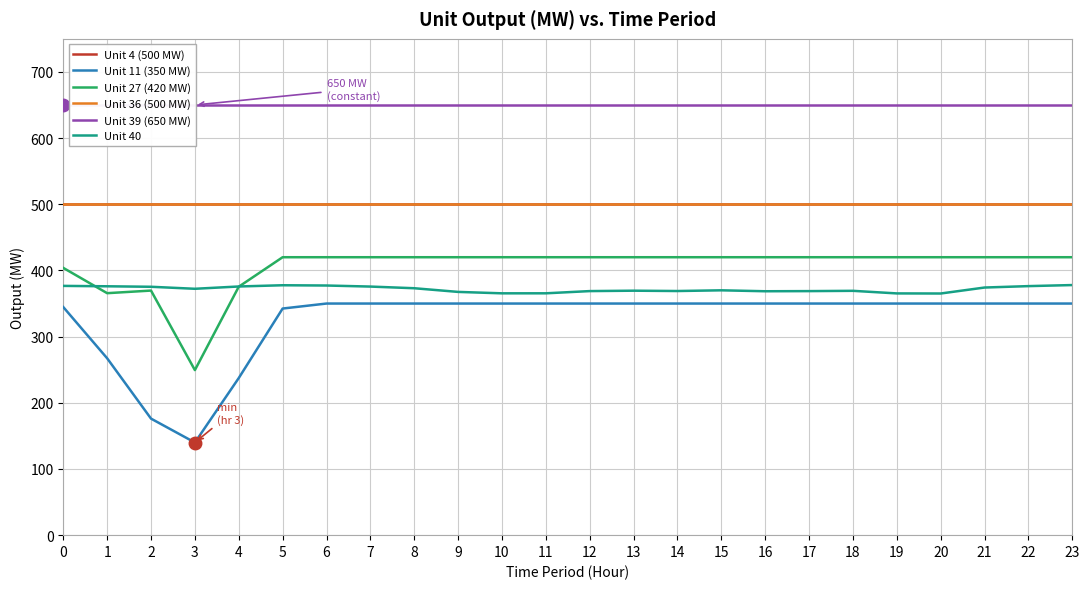

Reading right to left, transcribe all the data shown in this chart.

Unit 4 (500 MW): 500.0	500.0	500.0	500.0	500.0	500.0	500.0	500.0	500.0	500.0	500.0	500.0	500.0	500.0	500.0	500.0	500.0	500.0	500.0	500.0	500.0	500.0	500.0	500.0
Unit 11 (350 MW): 350.0	350.0	350.0	350.0	350.0	350.0	350.0	350.0	350.0	350.0	350.0	350.0	350.0	350.0	350.0	350.0	350.0	350.0	342.5	237.5	140.0	176.1	267.3	344.7
Unit 27 (420 MW): 420.0	420.0	420.0	420.0	420.0	420.0	420.0	420.0	420.0	420.0	420.0	420.0	420.0	420.0	420.0	420.0	420.0	420.0	420.0	375.4	249.4	369.6	365.7	403.9
Unit 36 (500 MW): 500.0	500.0	500.0	500.0	500.0	500.0	500.0	500.0	500.0	500.0	500.0	500.0	500.0	500.0	500.0	500.0	500.0	500.0	500.0	500.0	500.0	500.0	500.0	500.0
Unit 39 (650 MW): 650.0	650.0	650.0	650.0	650.0	650.0	650.0	650.0	650.0	650.0	650.0	650.0	650.0	650.0	650.0	650.0	650.0	650.0	650.0	650.0	650.0	650.0	650.0	650.0
Unit 40: 377.9	376.3	374.2	365.2	365.3	369.2	368.8	368.6	370.0	368.9	369.4	368.8	365.5	365.4	367.6	373.1	375.7	377.2	377.6	375.8	372.3	375.3	376.1	376.7